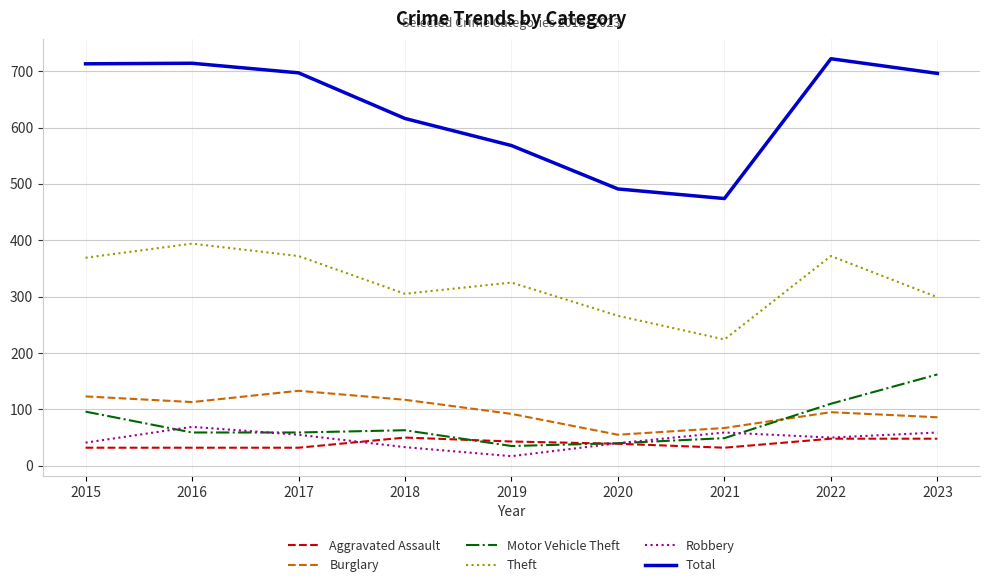

What is the lowest value of the Robbery series?

17